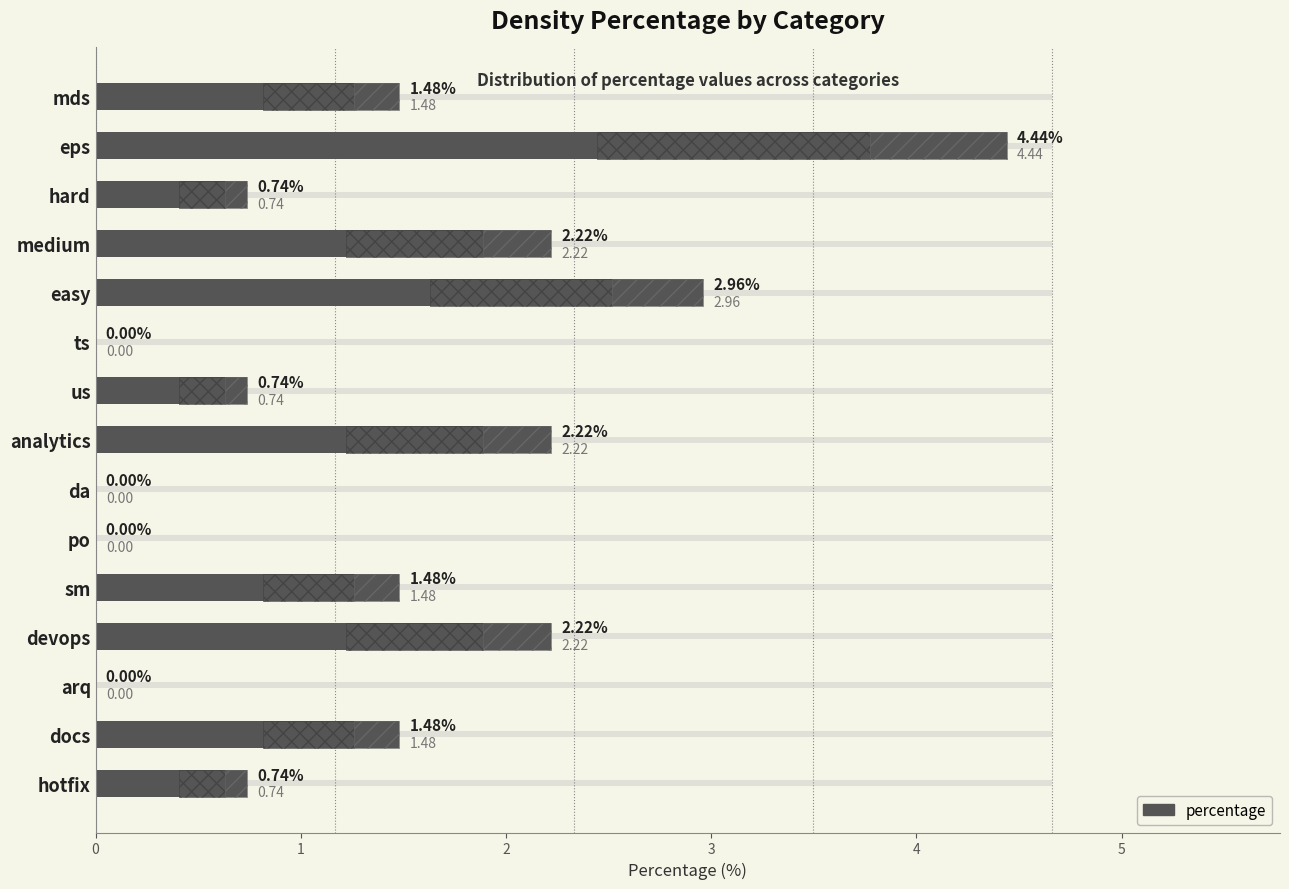

What is the difference between the second highest and second lowest values?

3.0